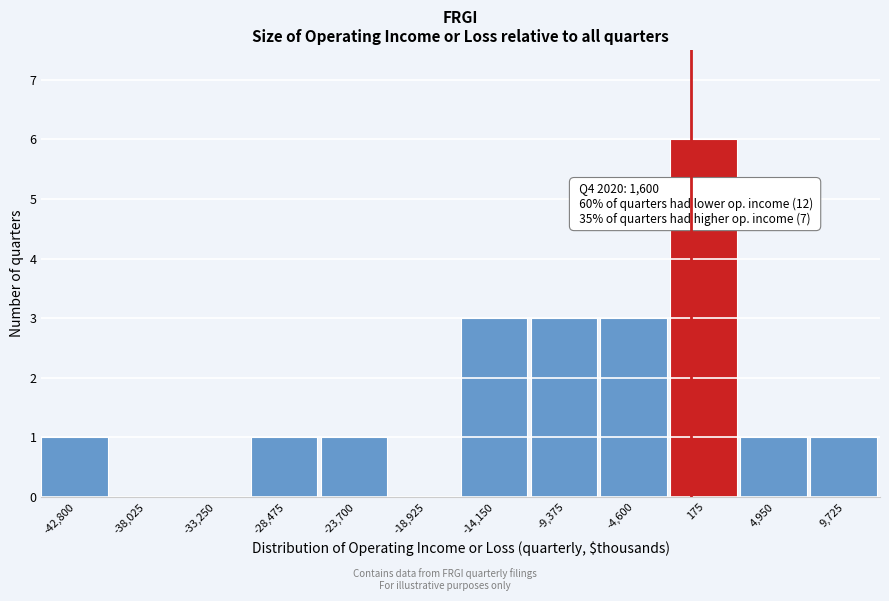

Reading right to left, what are all the values shown in this chart?

9,725=1	4,950=1	175=6	-4,600=3	-9,375=3	-14,150=3	-18,925=0	-23,700=1	-28,475=1	-33,250=0	-38,025=0	-42,800=1